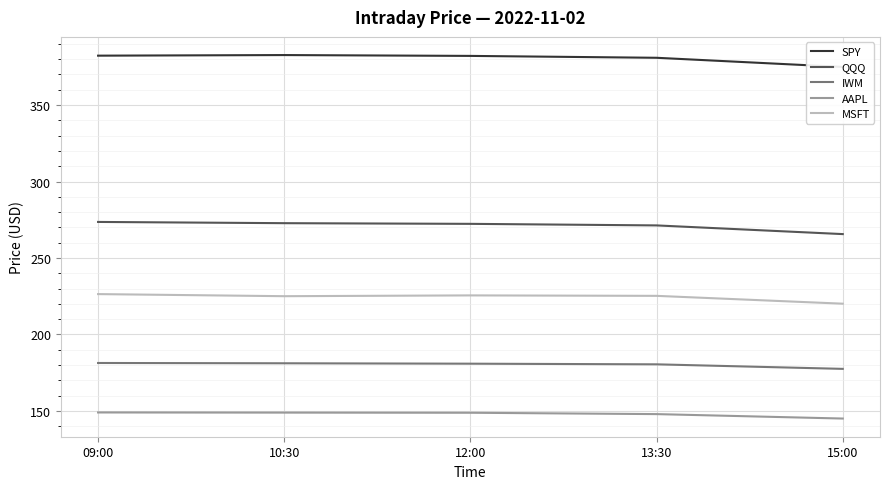

At how many categories does at least one series exceed 260?

5